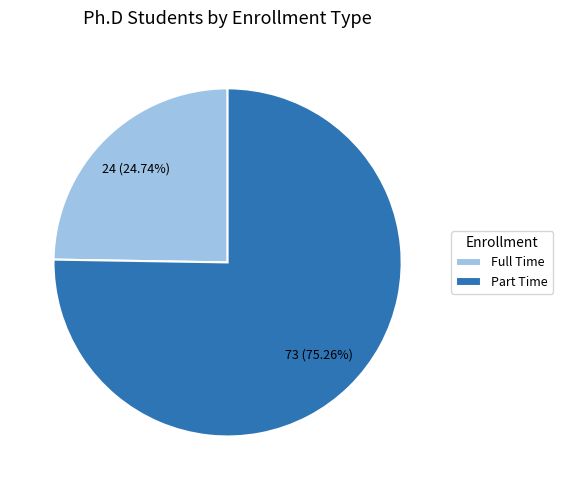

Is it true that Part Time is 75% of the pie?

True